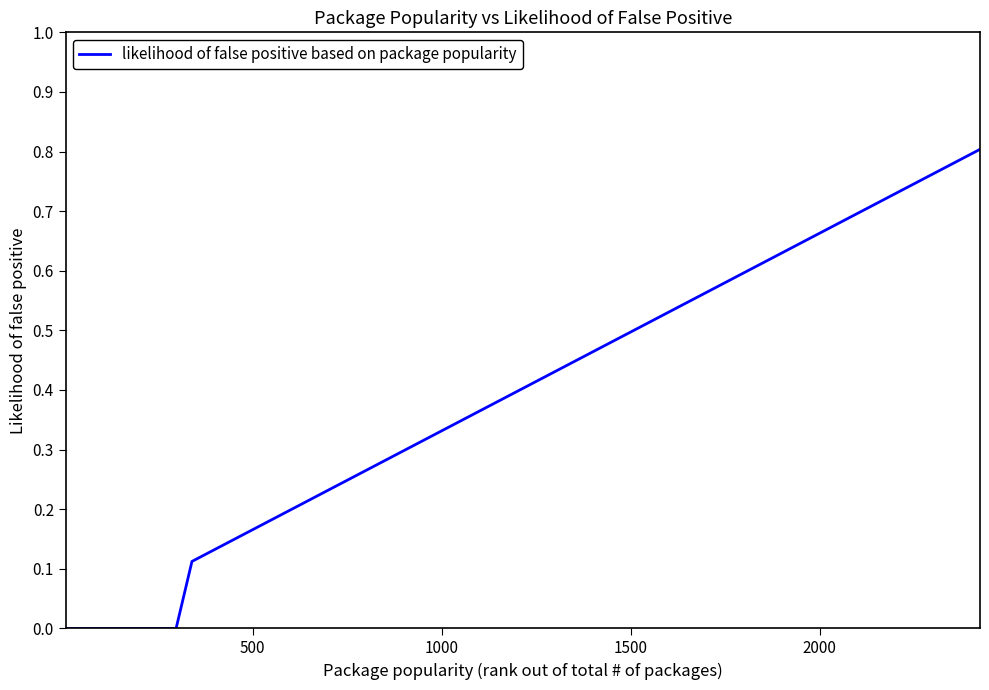

What is the maximum value shown in the chart?

0.8